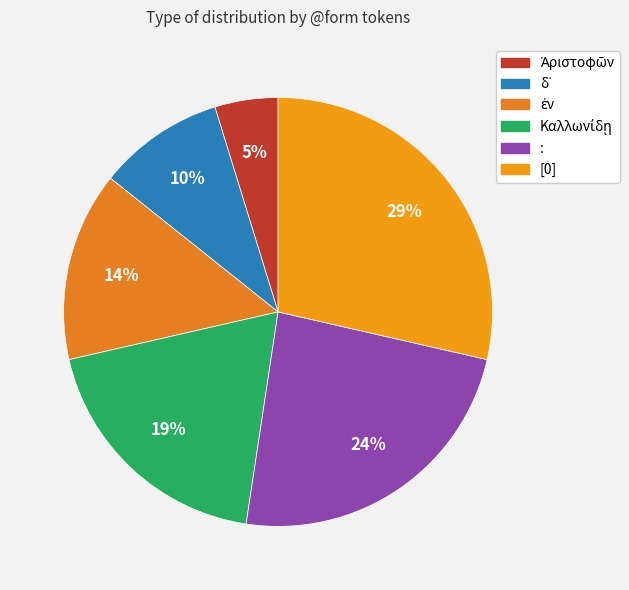

Count the number of slices in the pie.

6